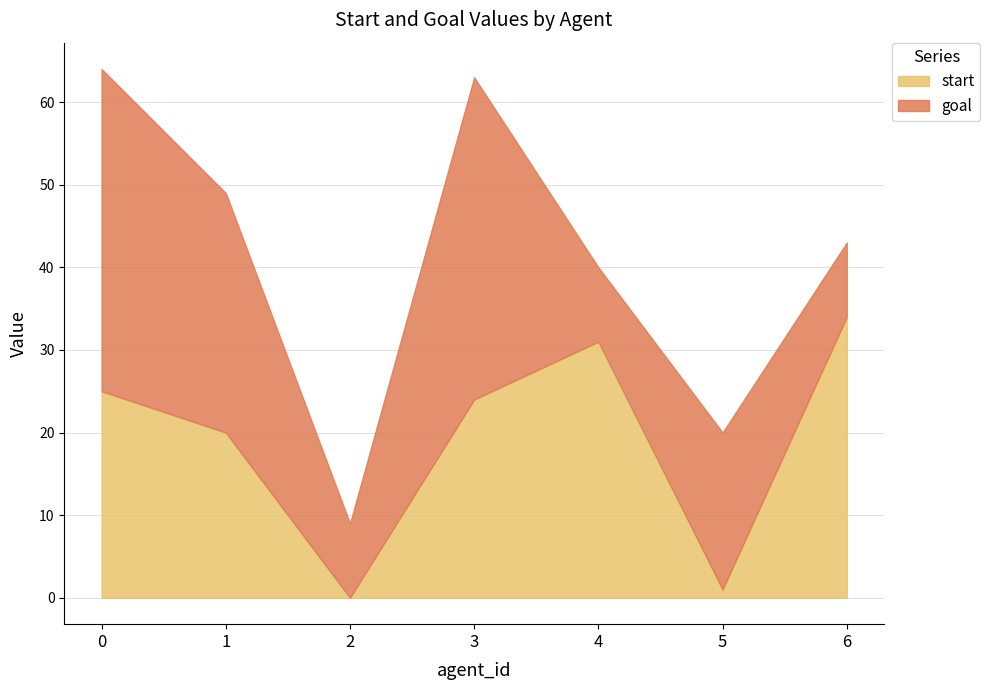

Where do start and goal first cross each other?

3 and 4